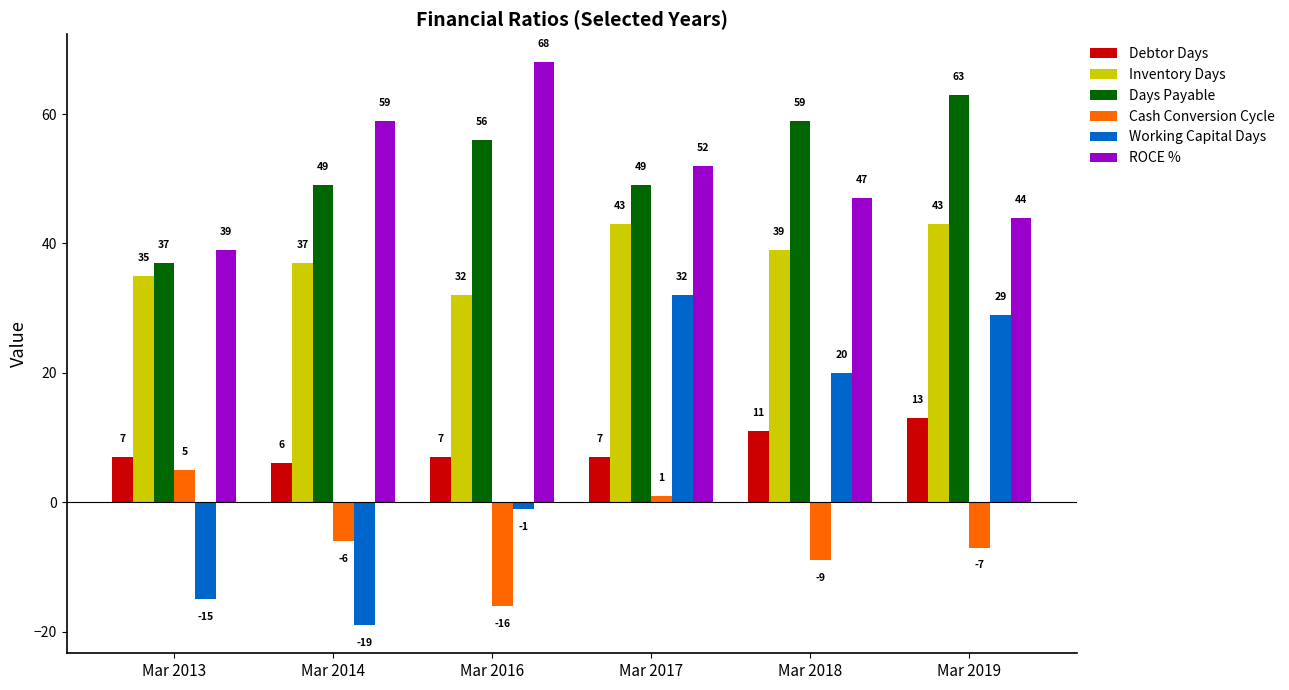

What is the approximate value of Debtor Days at Mar 2013?

7